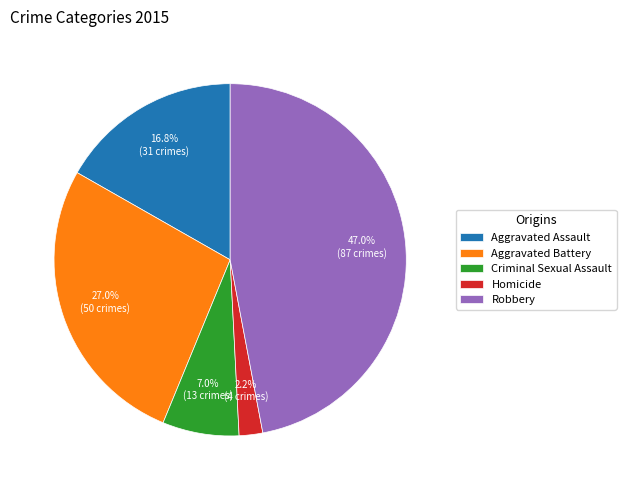

Which category has the smallest portion of the pie?

Homicide